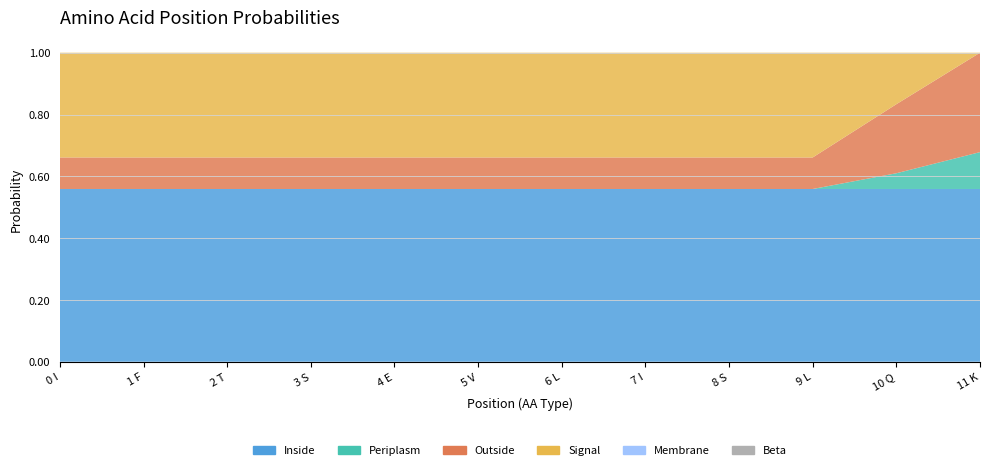

Reading left to right, extract all data points from this chart.

Inside: 0.6	0.6	0.6	0.6	0.6	0.6	0.6	0.6	0.6	0.6	0.6	0.6
Beta: 0.0	0.0	0.0	0.0	0.0	0.0	0.0	0.0	0.0	0.0	0.0	0.0
Outside: 0.1	0.1	0.1	0.1	0.1	0.1	0.1	0.1	0.1	0.1	0.2	0.3
Signal: 0.3	0.3	0.3	0.3	0.3	0.3	0.3	0.3	0.3	0.3	0.2	0.0
Membrane: 0.0	0.0	0.0	0.0	0.0	0.0	0.0	0.0	0.0	0.0	0.0	0.0
Periplasm: 0.0	0.0	0.0	0.0	0.0	0.0	0.0	0.0	0.0	0.0	0.1	0.1